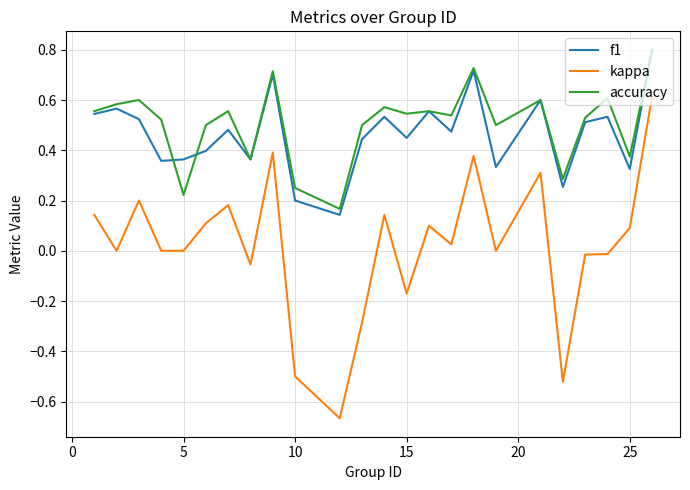

How many accuracy values are between 0 and 1?

24